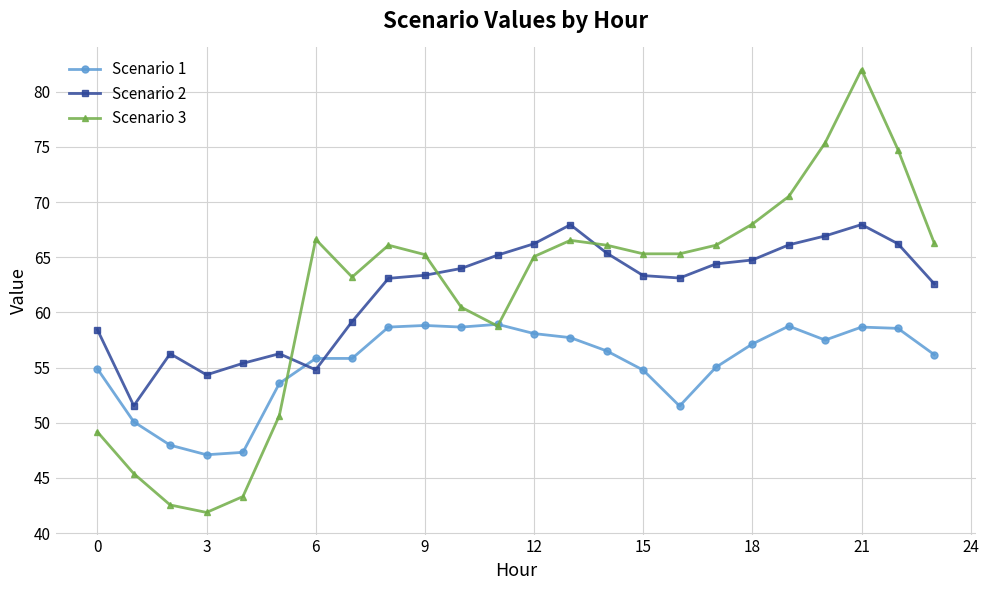

What is the value of the Scenario 1 point at the 1st from the left?

54.9